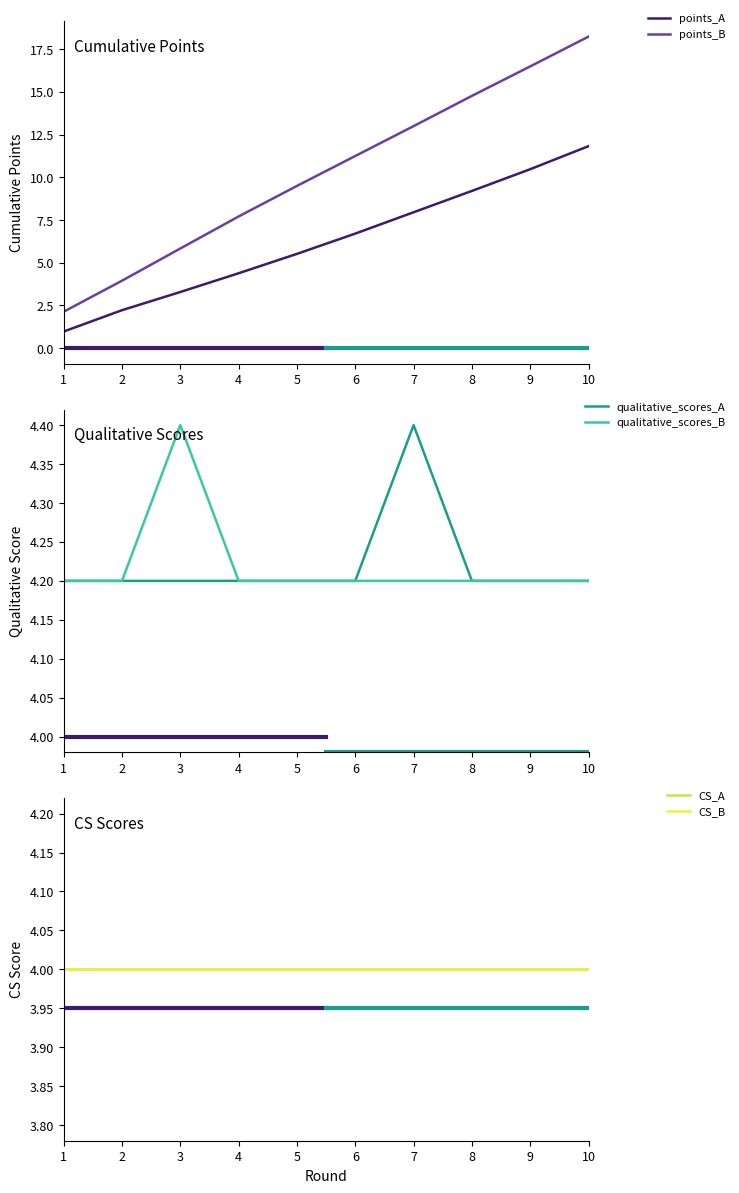

What is the minimum value shown in the chart?

1.0